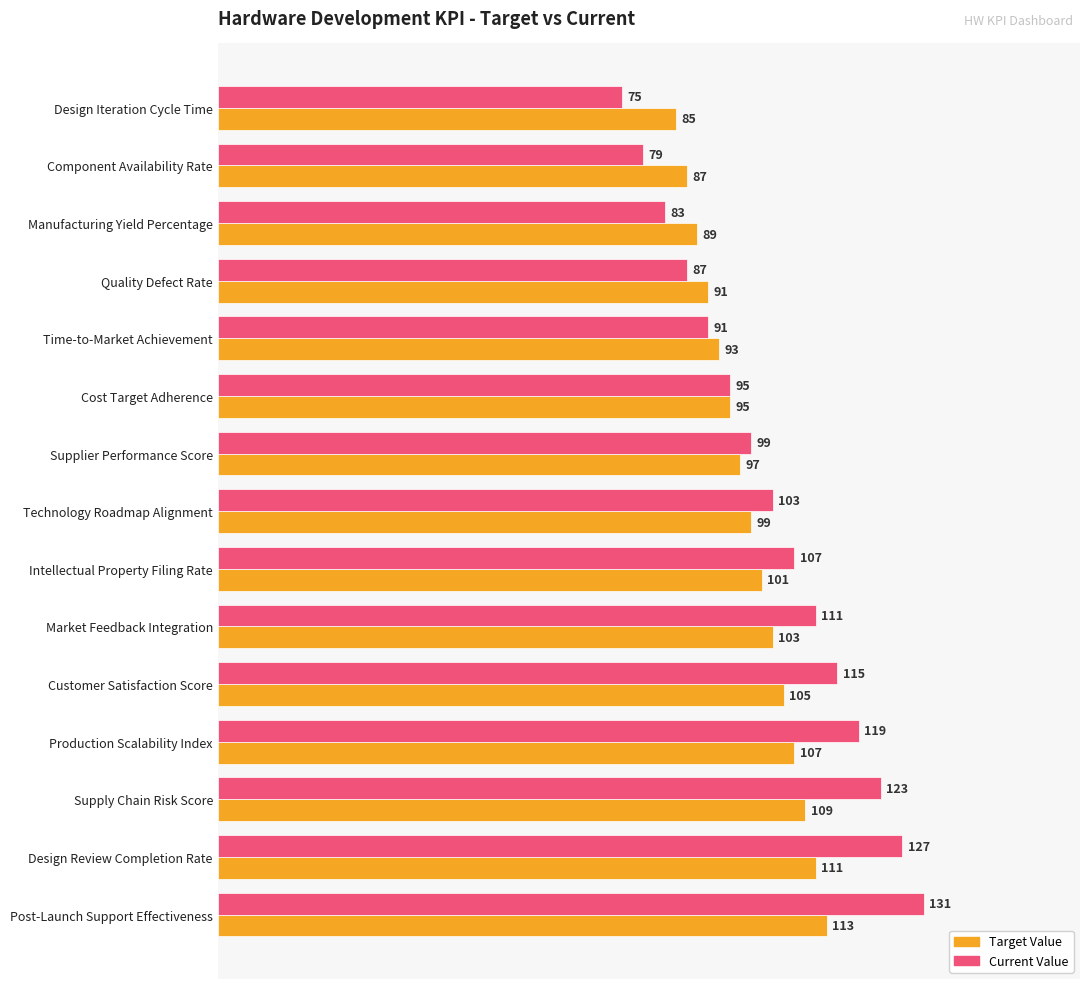

What is the difference between the highest and lowest values at Component Availability Rate?

8